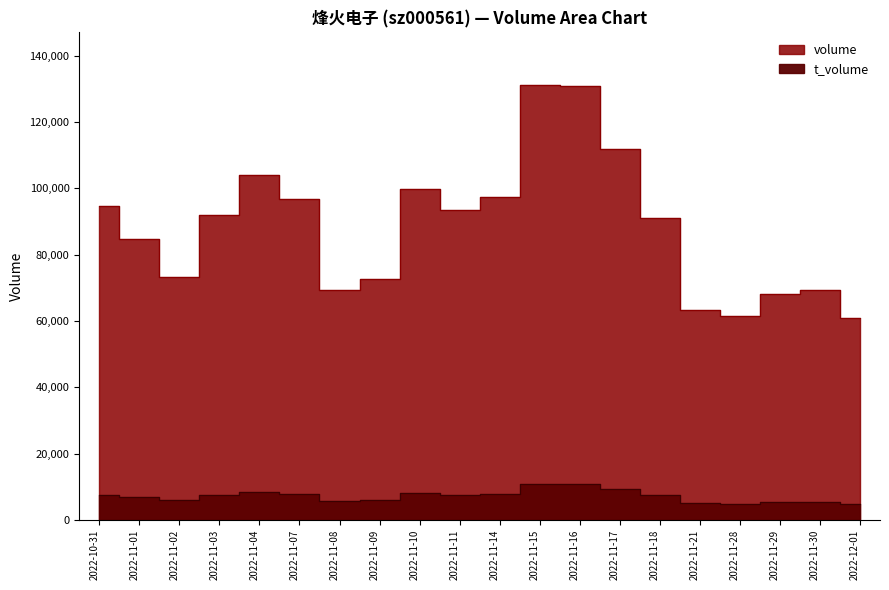

What is the label of the 2nd point from the left?

2022-11-01